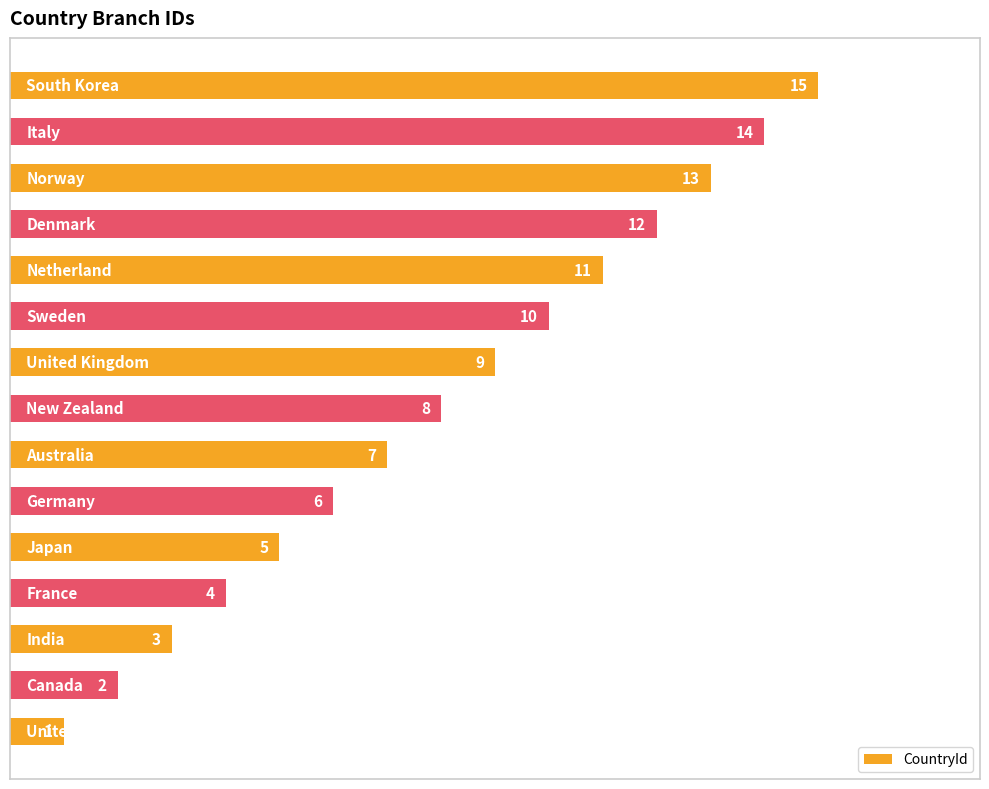

What is the greatest value displayed?

15